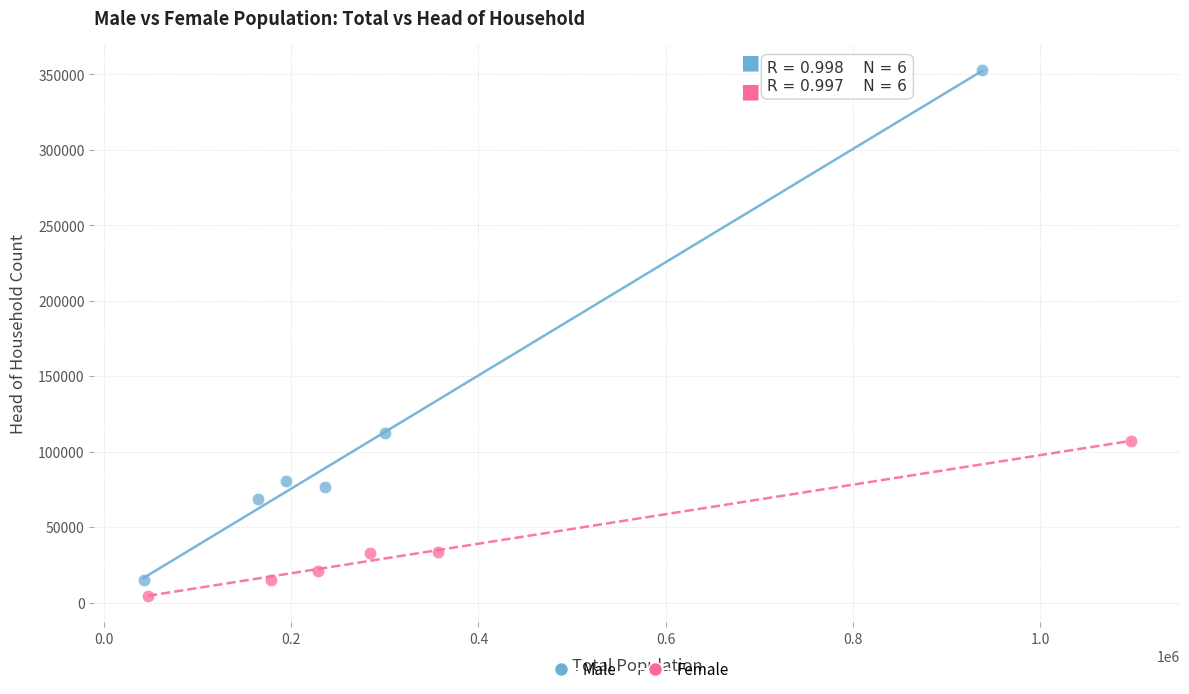

Which series contains the highest Y value?

Male